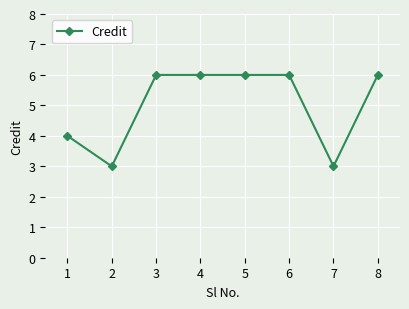

Between 6 and 2, which is larger?

6